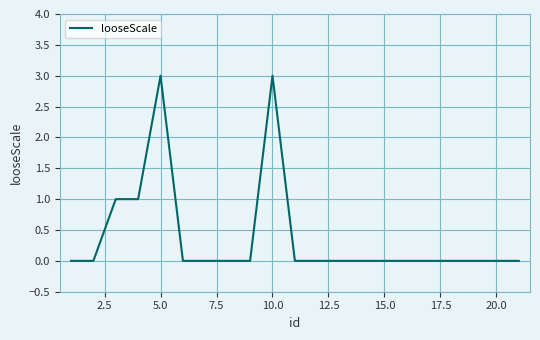

What is the difference between the maximum and minimum values?

3